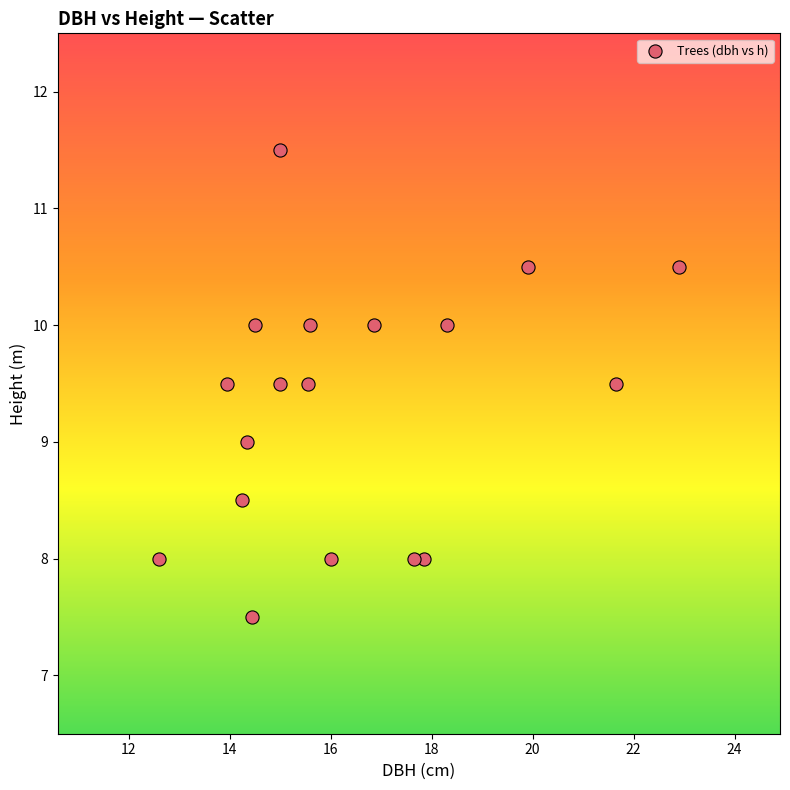

What is the range of Y values (max minus min)?

4.0